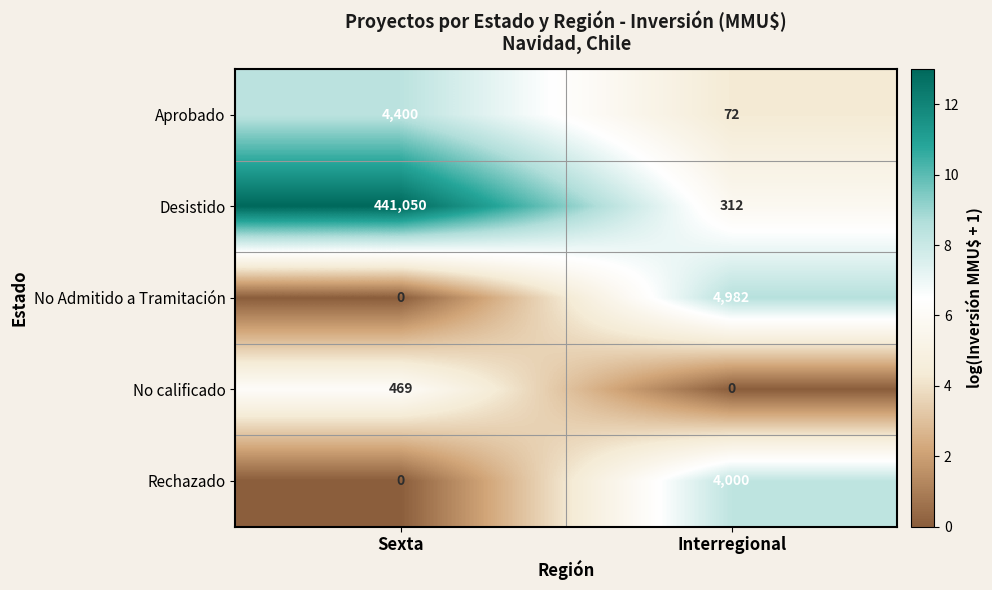

What is the greatest value displayed?

441050